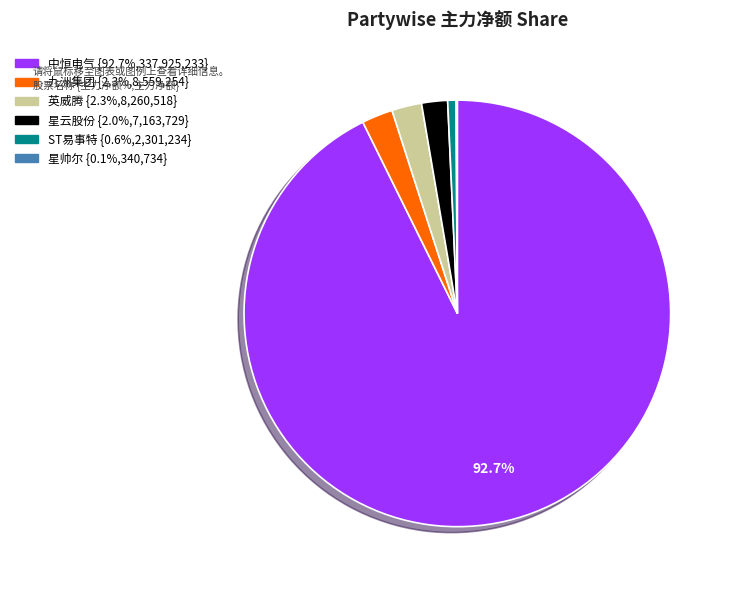

To the nearest percent, what is the difference between the largest and smallest slice percentages?

93%